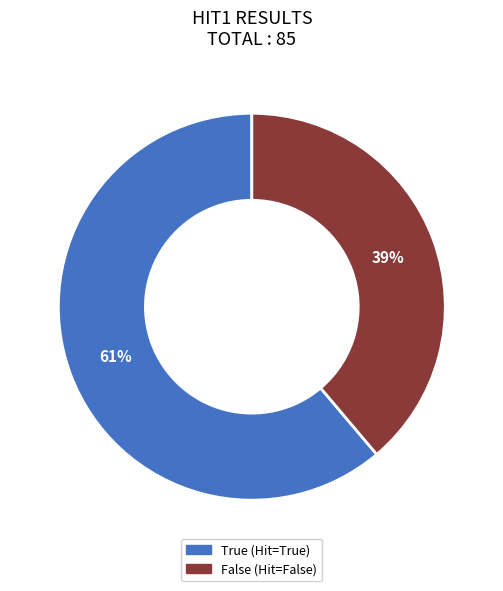

Is the sum of True and False greater than half?

Yes